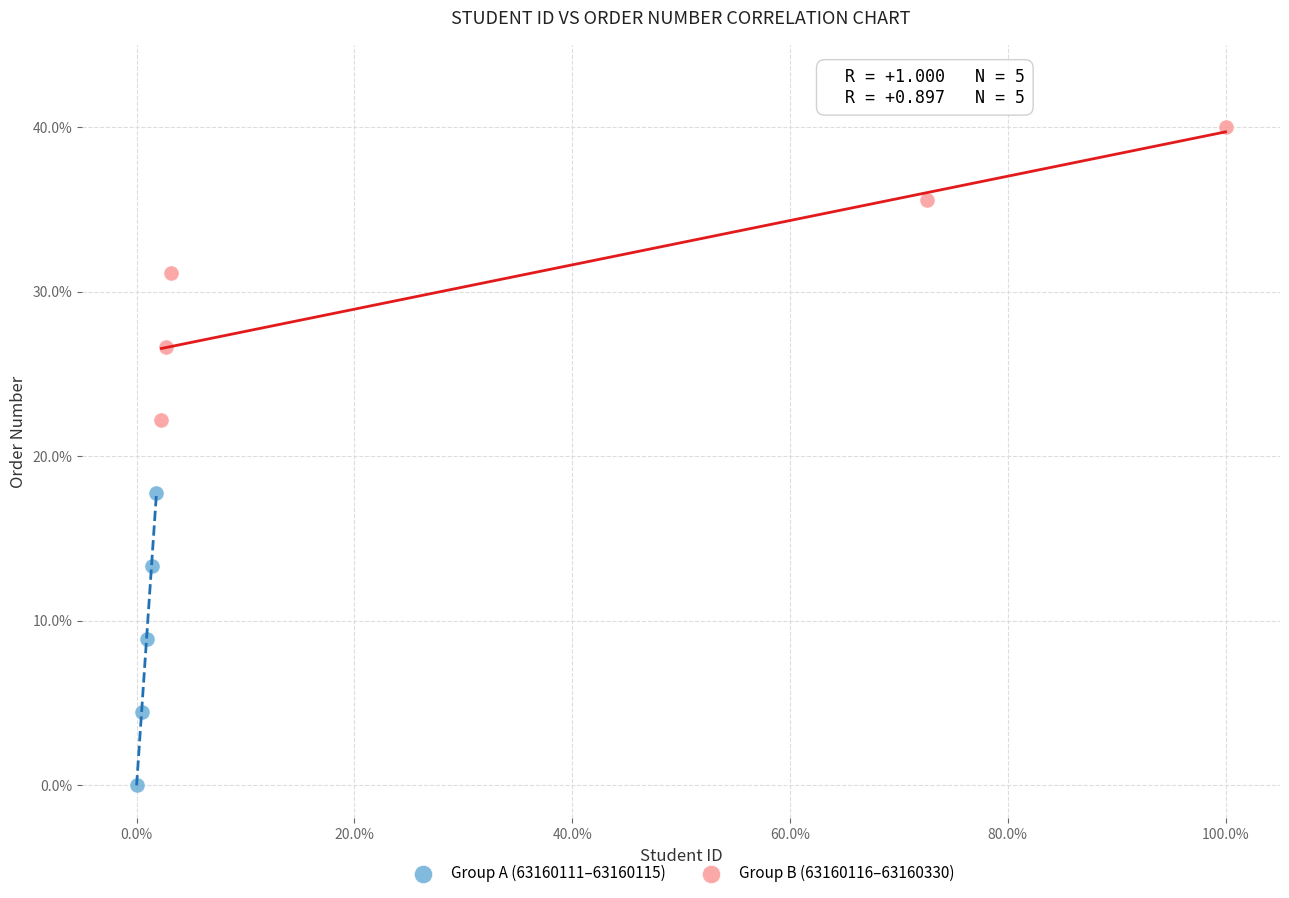

What are all the series names shown in the legend?

Group A (63160111–63160115), Group B (63160116–63160330)